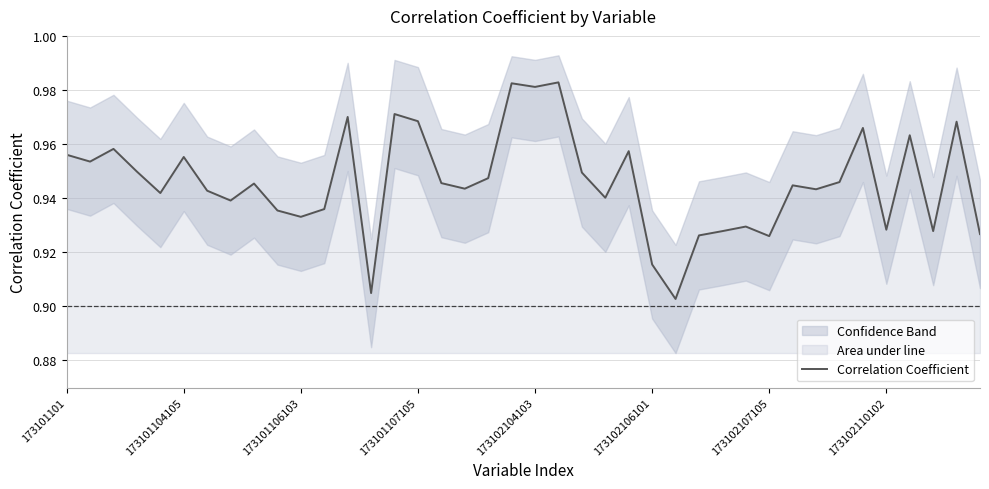

List the labels in order of value, smallest first.

26, 13, 25, 30, 27, 39, 28, 37, 35, 29, 10, 9, 11, 173102110102, 23, 173102104103, 173102107105, 32, 17, 31, 8, 16, 33, 18, 22, 173101107105, 173101104105, 173102106101, 173101101, 24, 173101106103, 36, 34, 38, 15, 12, 14, 20, 19, 21